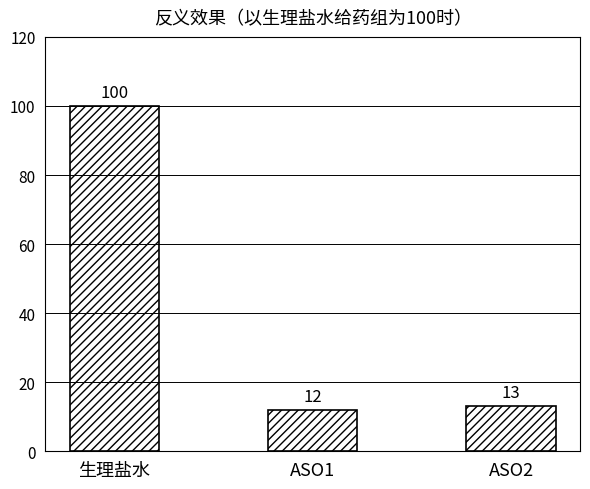

At which label is the value closest to 56?

ASO2